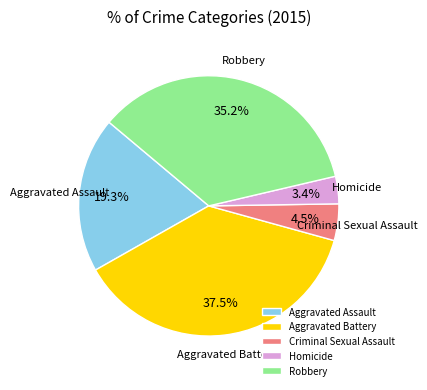

How many segments does this pie chart have?

5